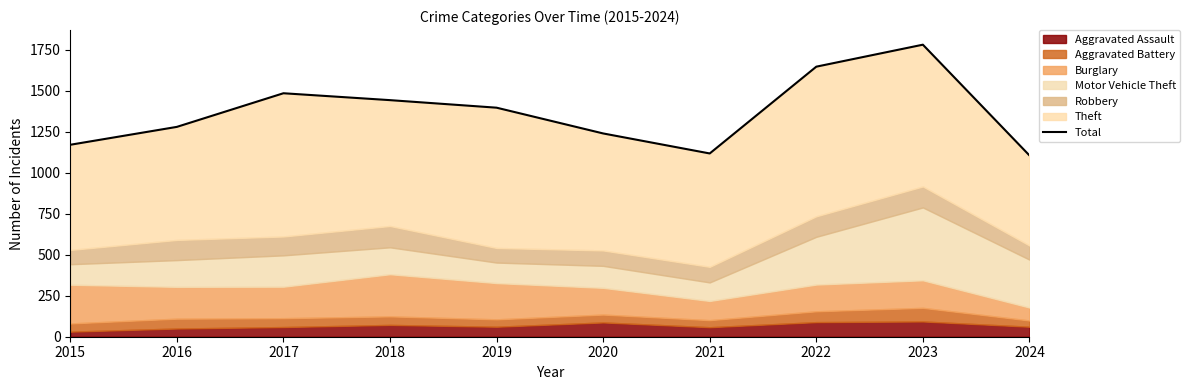

At which category does the chart reach its minimum across all series?

2024